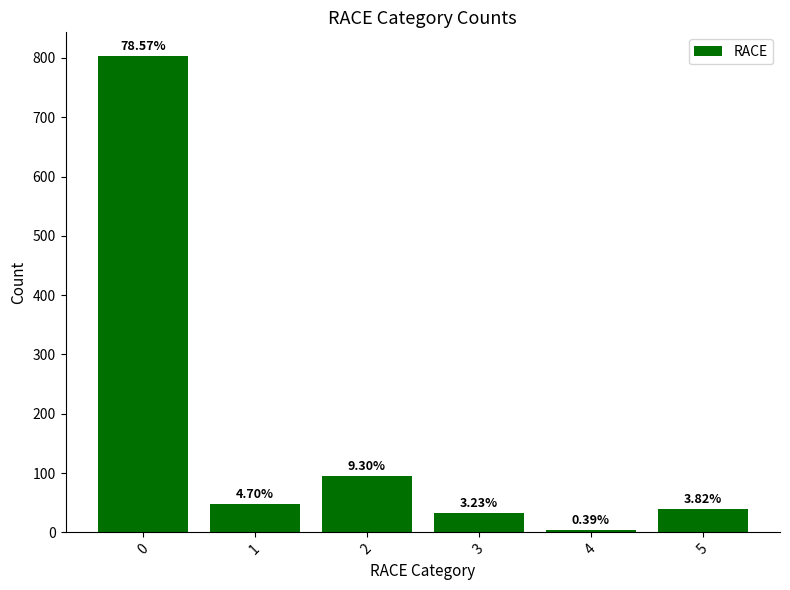

What is the average value?

170